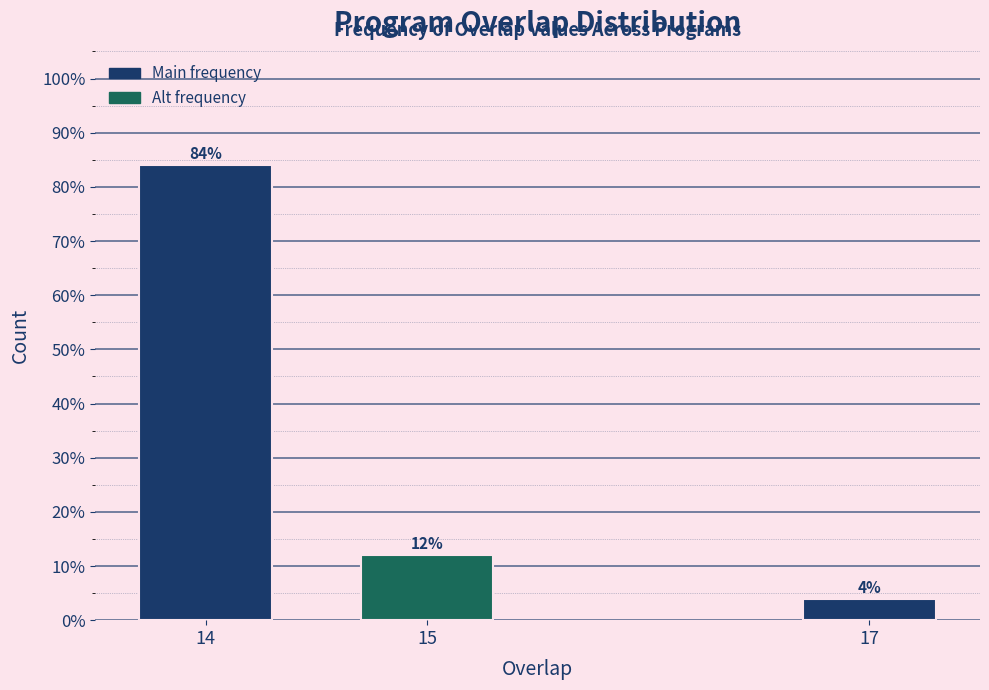

Reading left to right, list all the values displayed in this chart.

84	12	4